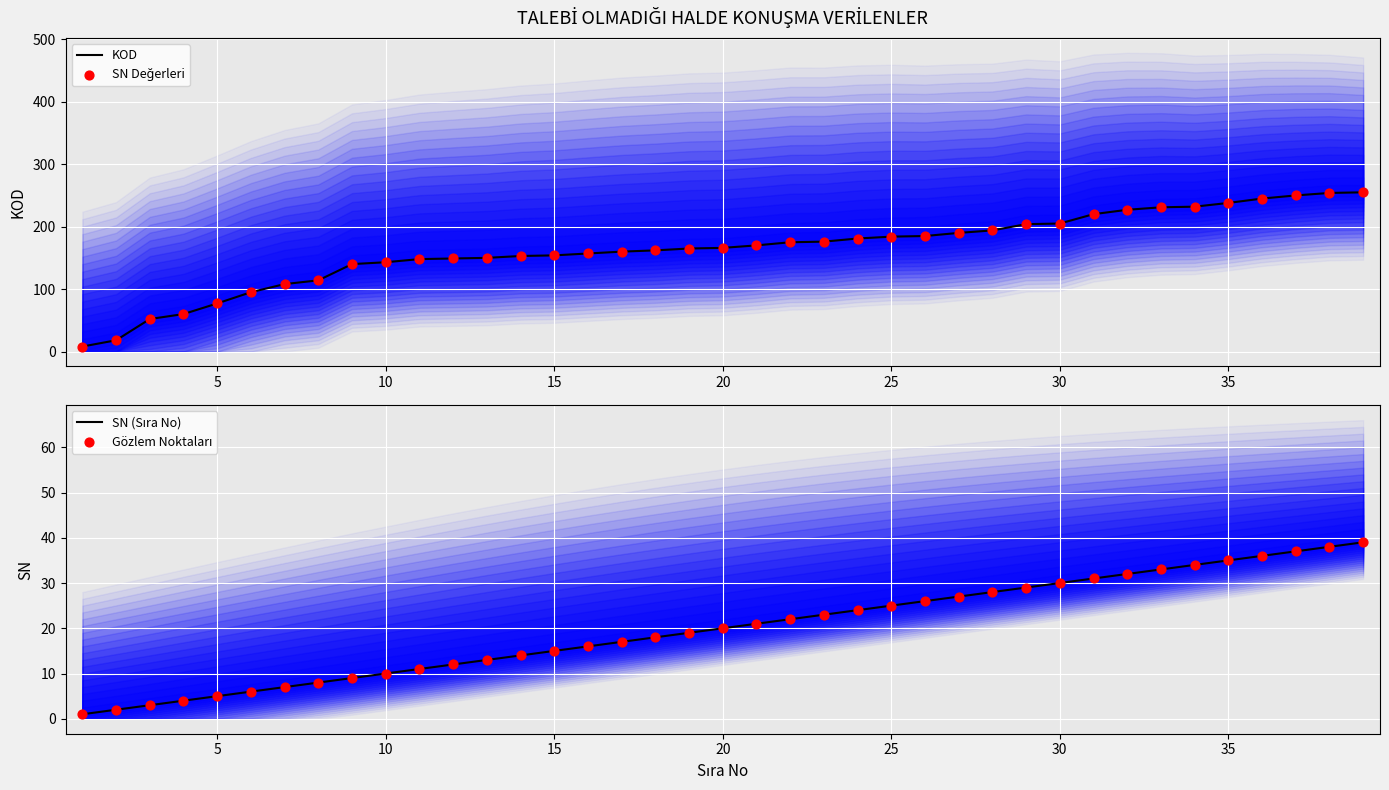

Which series contains the lowest Y value?

SN (Sıra No)